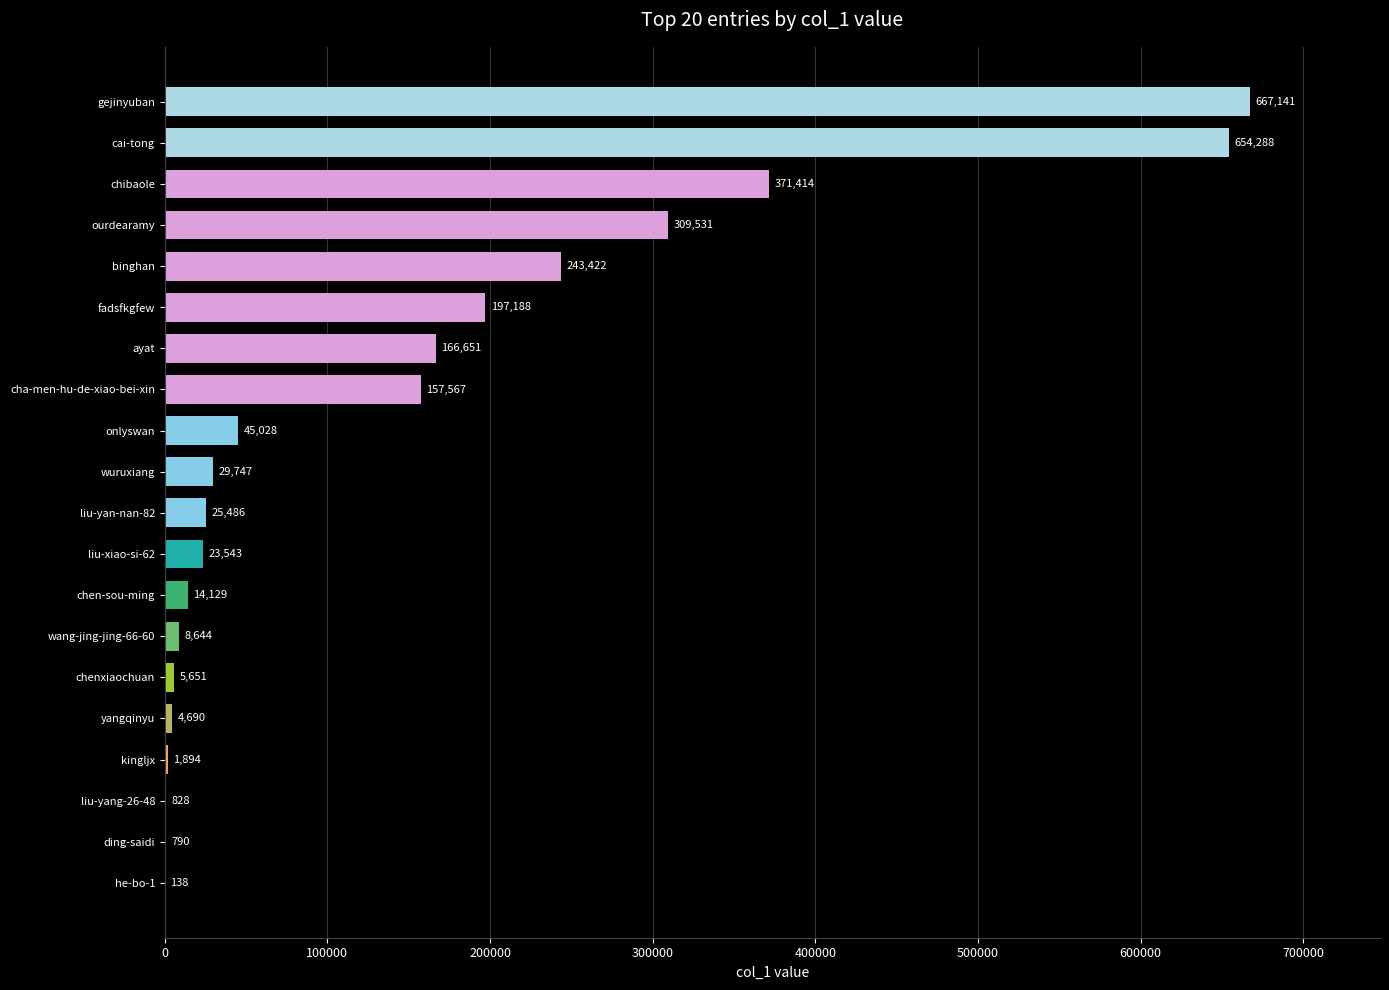

What is the sum of all values?

2927770